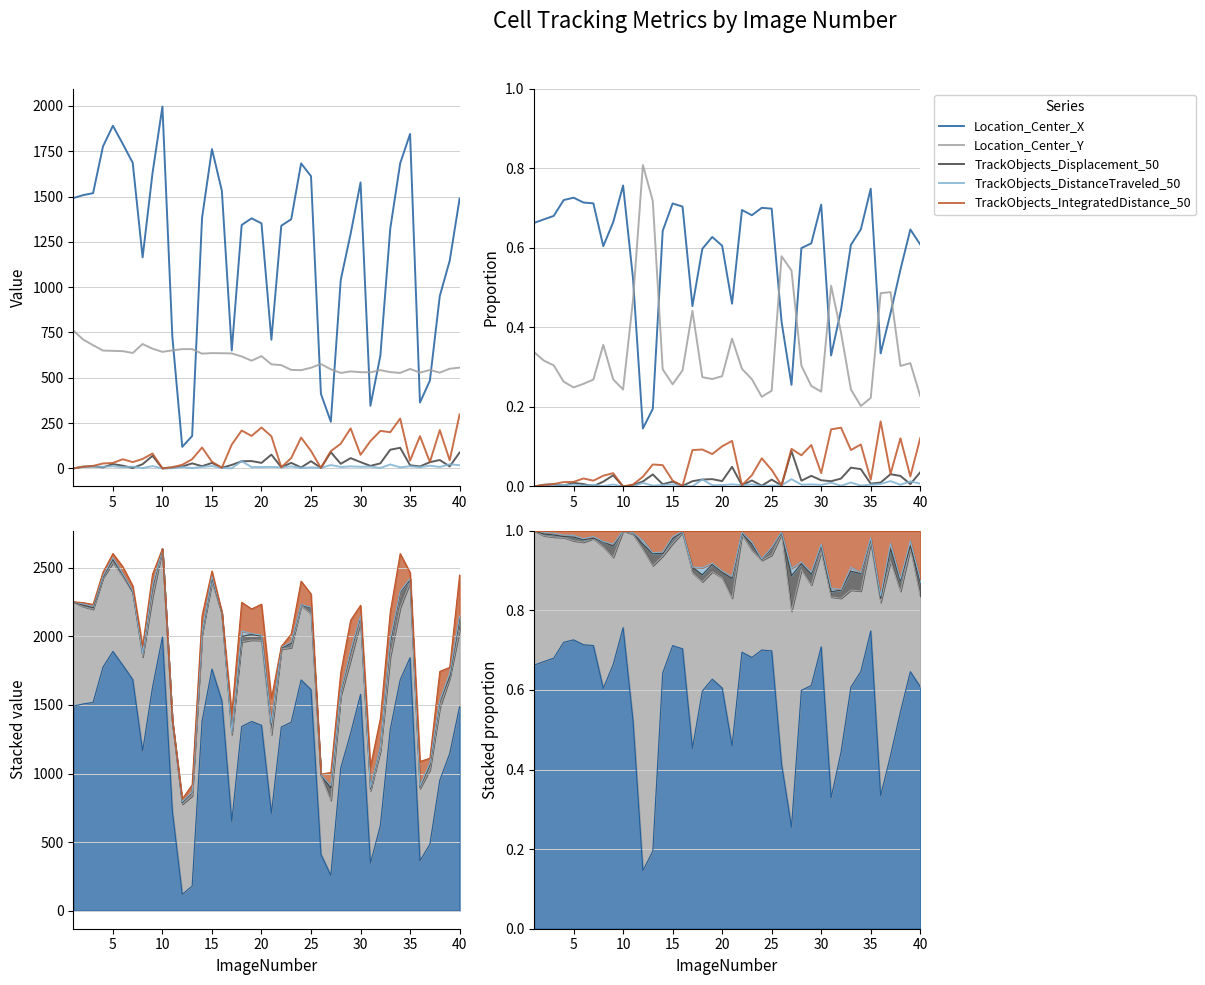

True or false: TrackObjects_DistanceTraveled_50 and TrackObjects_IntegratedDistance_50 cross at least once.

False